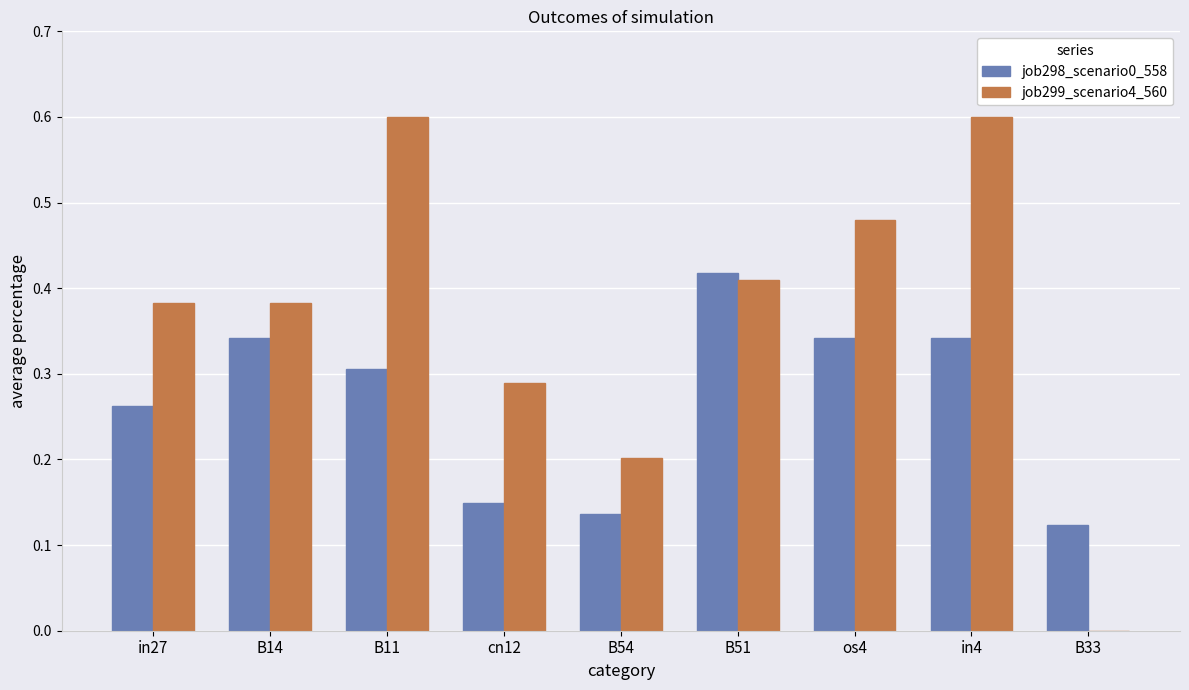

The job298_scenario0_558 series shows 0.3 at B11. True or false?

True